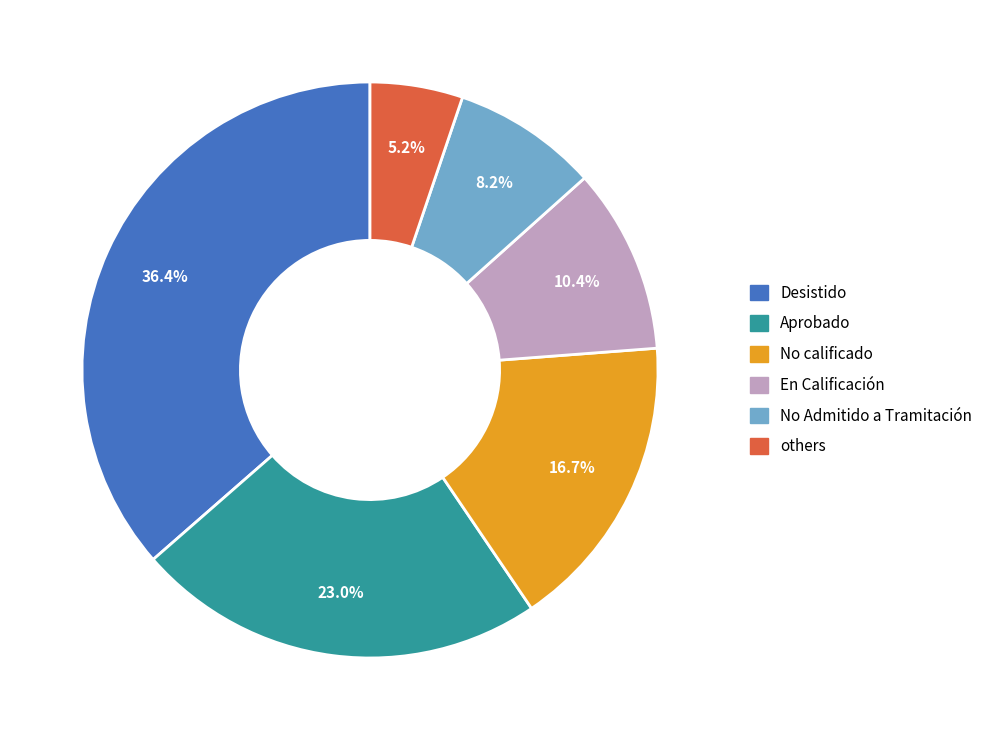

How many slices are in this pie chart?

6